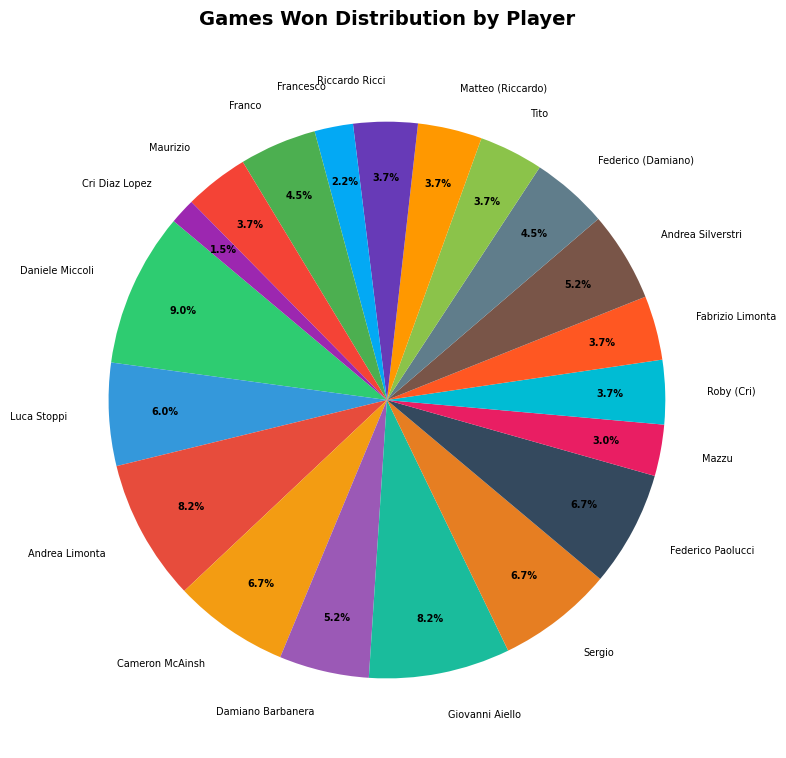

Which slice is the largest?

Daniele Miccoli